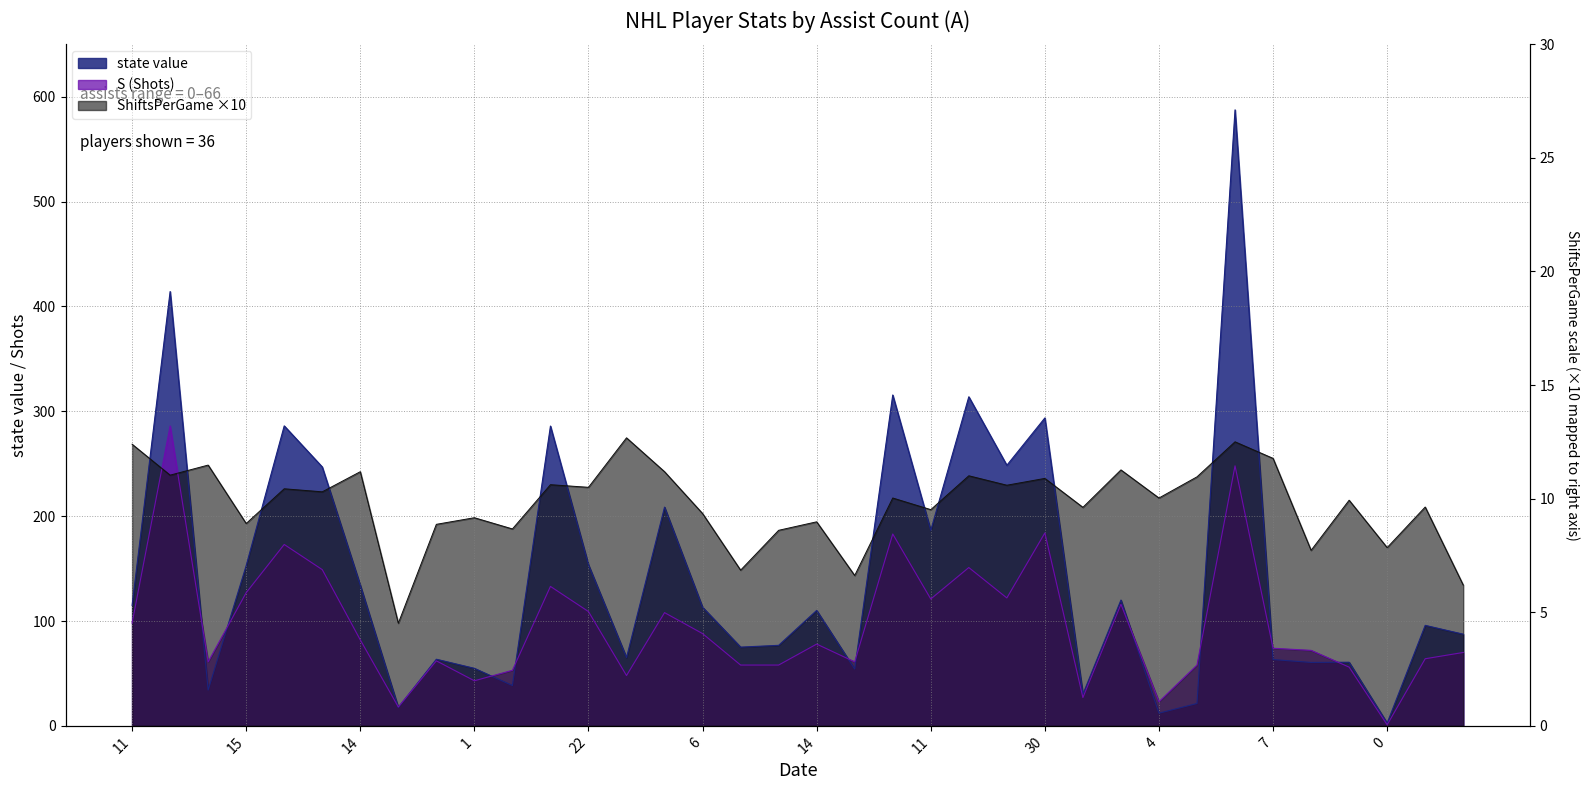

What is the total value across all series at 39?

939.3